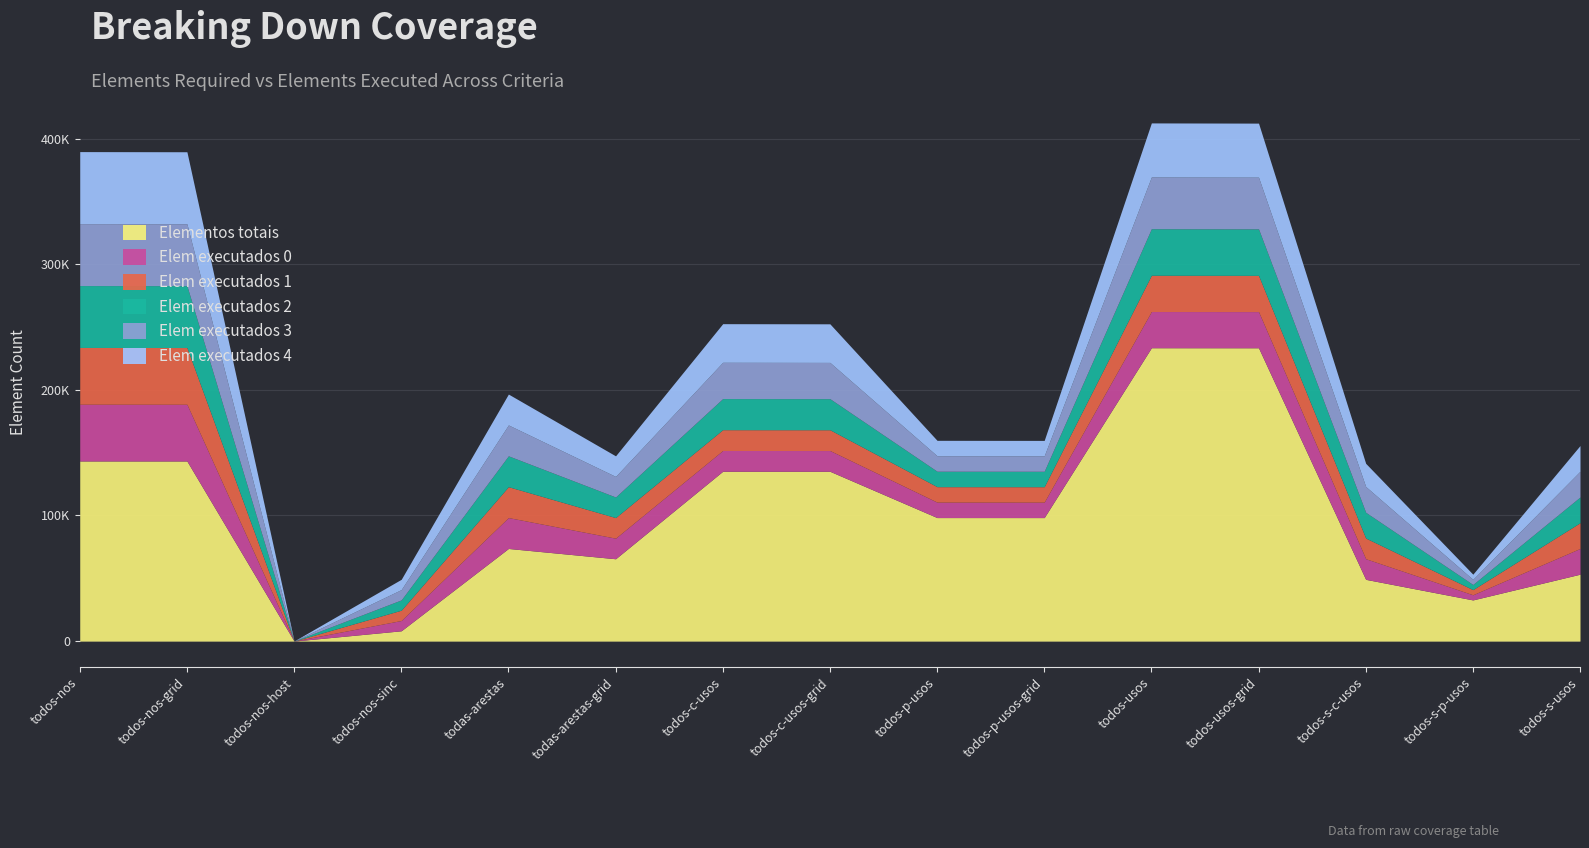

What is the label of the 5th point from the left?

todas-arestas